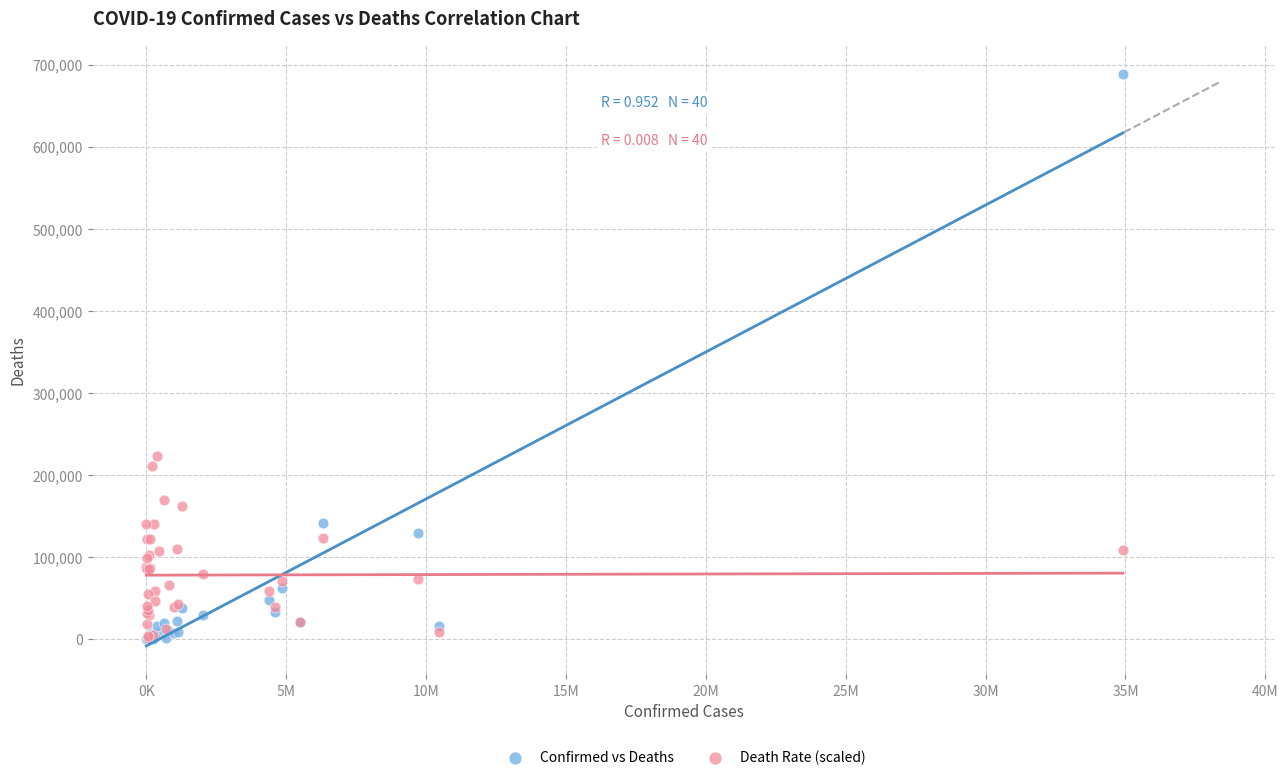

Across all series, what Y value is closest to 344338?

222801.1